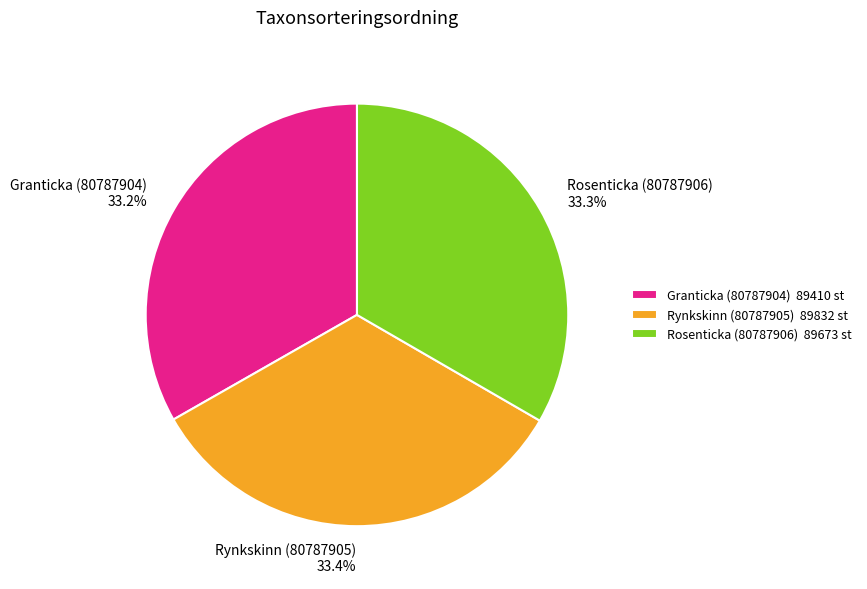

Combined, what portion of the pie is Rosenticka (80787906) and Granticka (80787904)?

66.6%